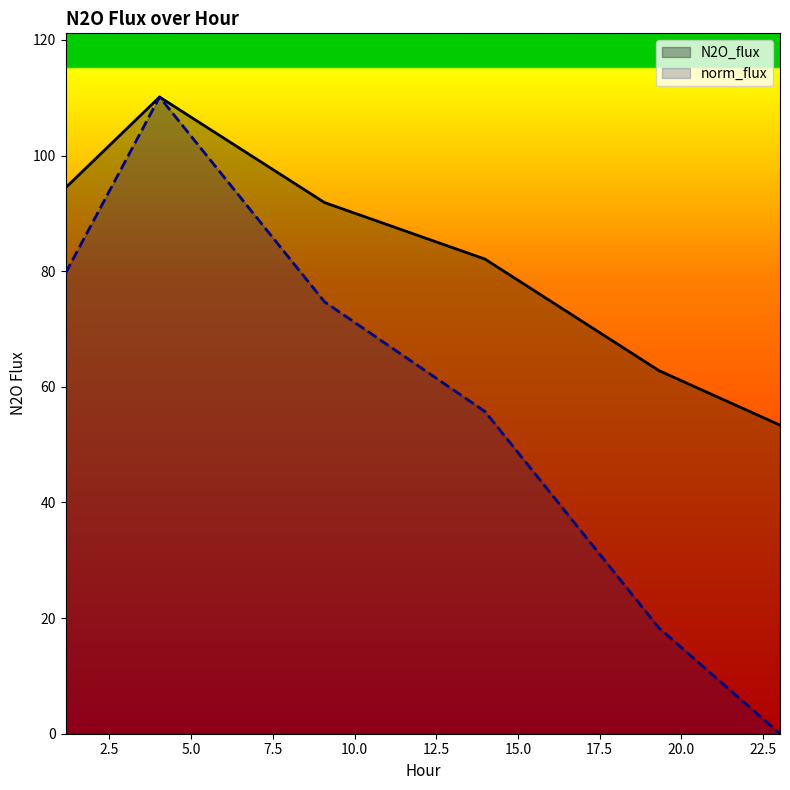

What are all the series names shown in the legend?

N2O_flux, norm_flux